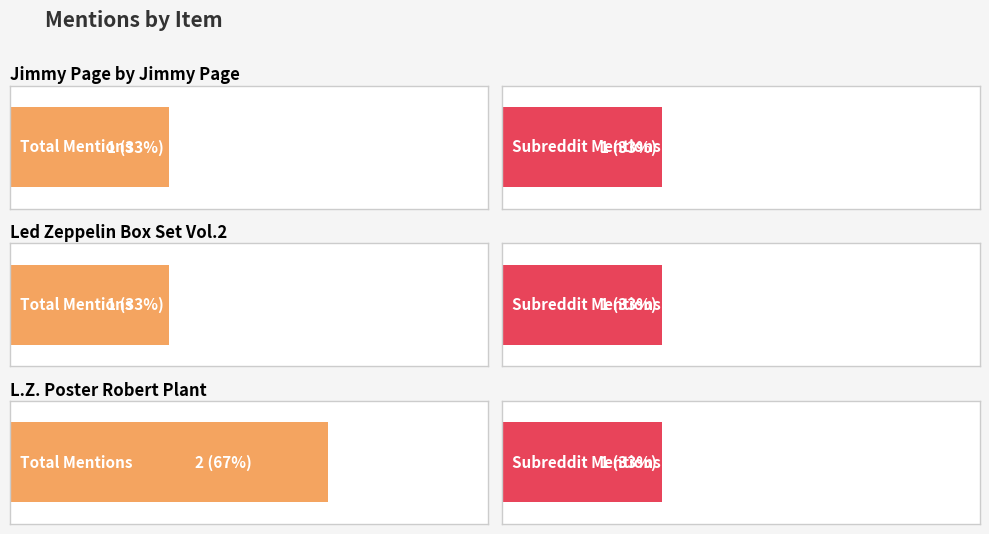

What value does the total_mentions series have at Led Zeppelin Box Set, Vol. 2?

1